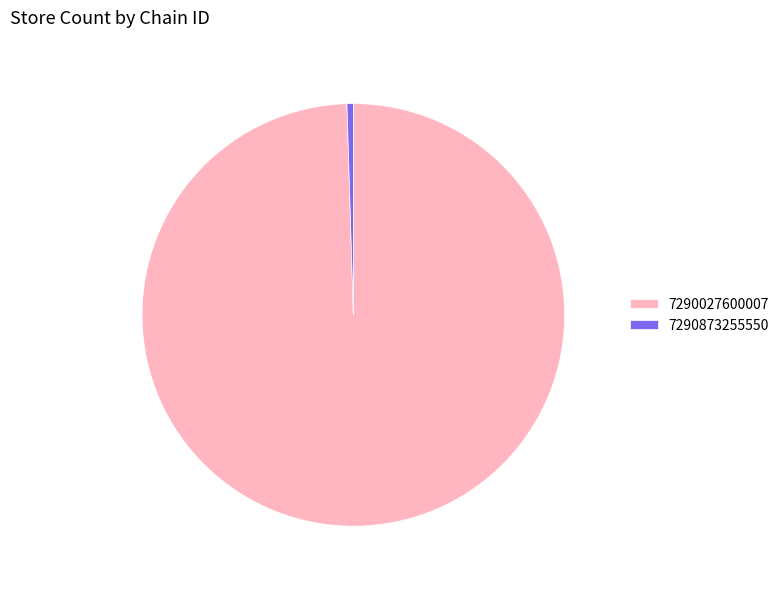

Which slice represents more than half of the pie?

7290027600007